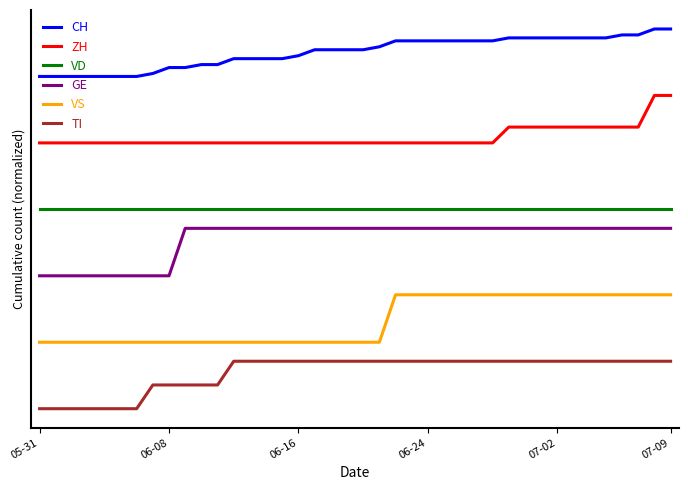

Reading right to left, transcribe all the data shown in this chart.

CH: 20.0	20.0	19.7	19.7	19.5	19.5	19.5	19.5	19.5	19.5	19.5	19.4	19.4	19.4	19.4	19.4	19.4	19.4	19.1	18.9	18.9	18.9	18.9	18.6	18.4	18.4	18.4	18.4	18.1	18.1	18.0	18.0	17.7	17.5	17.5	17.5	17.5	17.5	17.5	17.5
ZH: 16.5	16.5	14.8	14.8	14.8	14.8	14.8	14.8	14.8	14.8	14.8	14.0	14.0	14.0	14.0	14.0	14.0	14.0	14.0	14.0	14.0	14.0	14.0	14.0	14.0	14.0	14.0	14.0	14.0	14.0	14.0	14.0	14.0	14.0	14.0	14.0	14.0	14.0	14.0	14.0
VD: 10.5	10.5	10.5	10.5	10.5	10.5	10.5	10.5	10.5	10.5	10.5	10.5	10.5	10.5	10.5	10.5	10.5	10.5	10.5	10.5	10.5	10.5	10.5	10.5	10.5	10.5	10.5	10.5	10.5	10.5	10.5	10.5	10.5	10.5	10.5	10.5	10.5	10.5	10.5	10.5
GE: 9.5	9.5	9.5	9.5	9.5	9.5	9.5	9.5	9.5	9.5	9.5	9.5	9.5	9.5	9.5	9.5	9.5	9.5	9.5	9.5	9.5	9.5	9.5	9.5	9.5	9.5	9.5	9.5	9.5	9.5	9.5	7.0	7.0	7.0	7.0	7.0	7.0	7.0	7.0	7.0
VS: 6.0	6.0	6.0	6.0	6.0	6.0	6.0	6.0	6.0	6.0	6.0	6.0	6.0	6.0	6.0	6.0	6.0	6.0	3.5	3.5	3.5	3.5	3.5	3.5	3.5	3.5	3.5	3.5	3.5	3.5	3.5	3.5	3.5	3.5	3.5	3.5	3.5	3.5	3.5	3.5
TI: 2.5	2.5	2.5	2.5	2.5	2.5	2.5	2.5	2.5	2.5	2.5	2.5	2.5	2.5	2.5	2.5	2.5	2.5	2.5	2.5	2.5	2.5	2.5	2.5	2.5	2.5	2.5	2.5	1.2	1.2	1.2	1.2	1.2	0.0	0.0	0.0	0.0	0.0	0.0	0.0